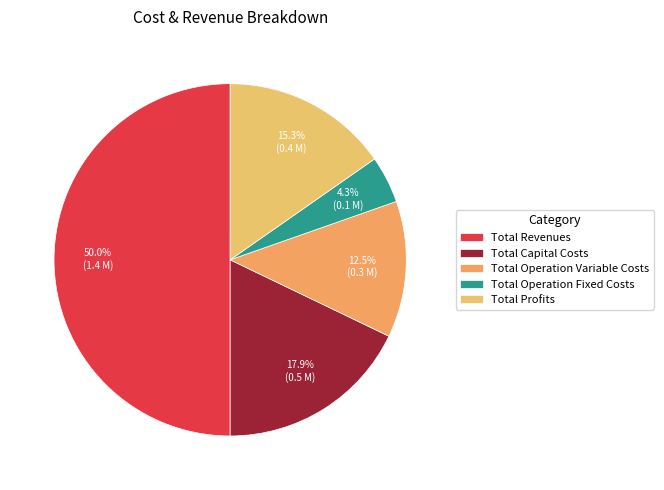

The Total Revenues slice represents 38% of the pie. True or false?

False